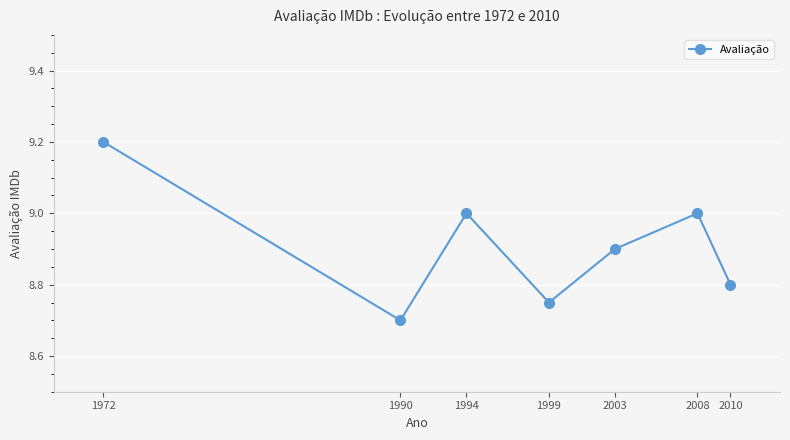

How many categories are shown in the chart?

7